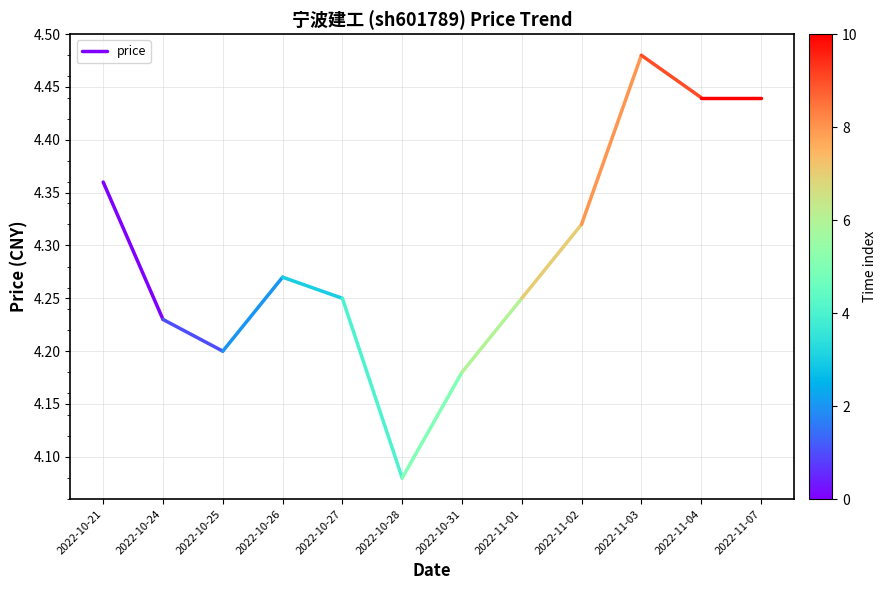

The chart shows a value of 4.2 at 2022-10-24. True or false?

True